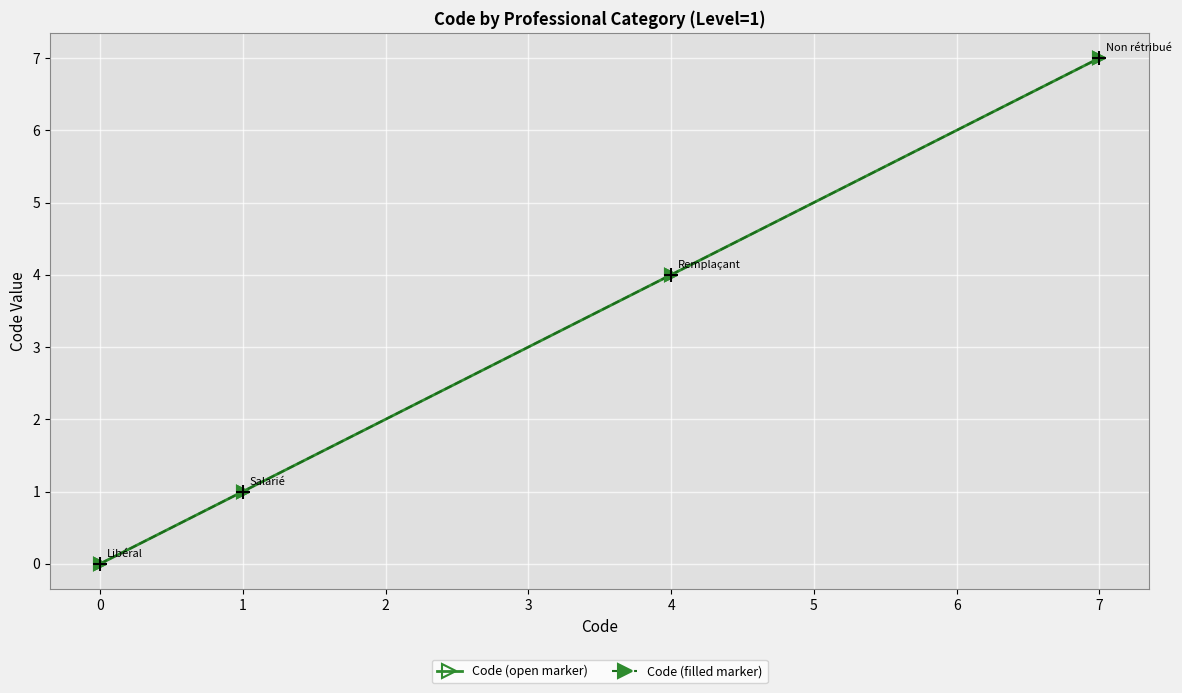

What are all the series names shown in the legend?

Code (open marker), Code (filled marker)